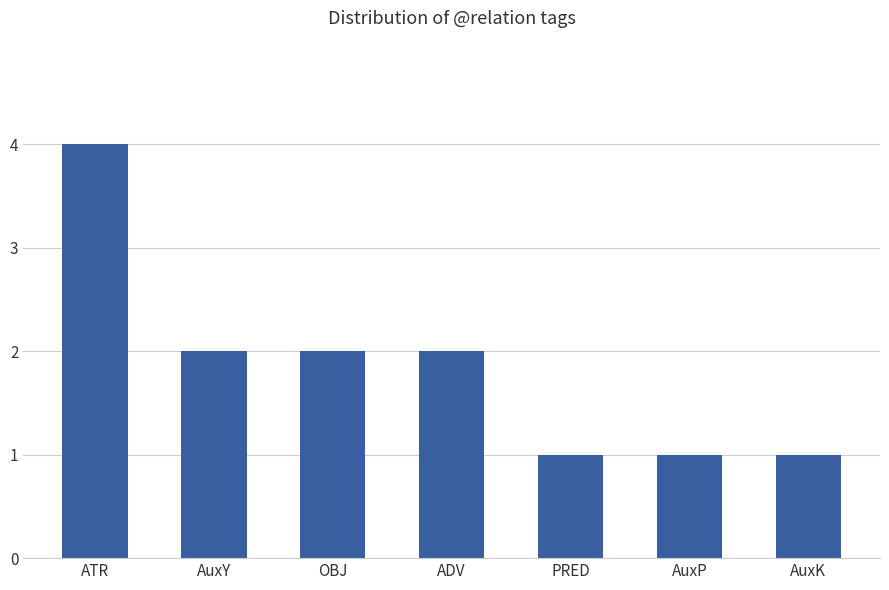

Approximately how many times larger is the value at ATR compared to ADV?

2.0